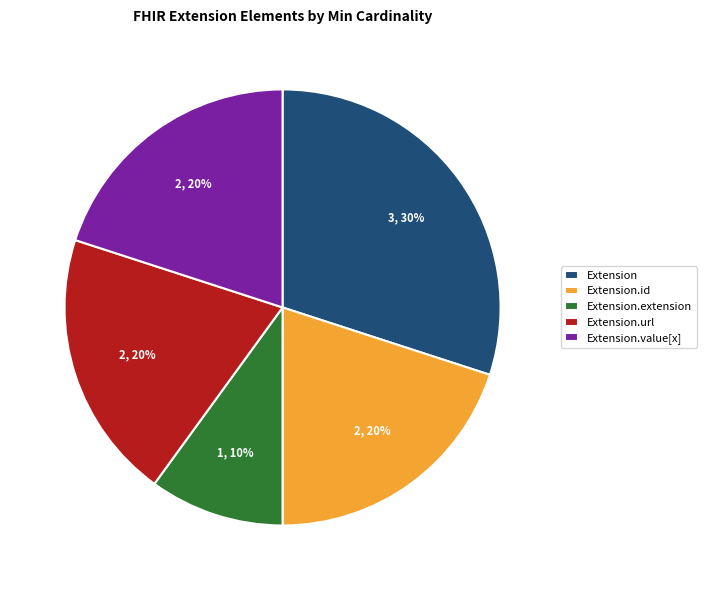

Is it true that Extension.value[x] is 20% of the pie?

True